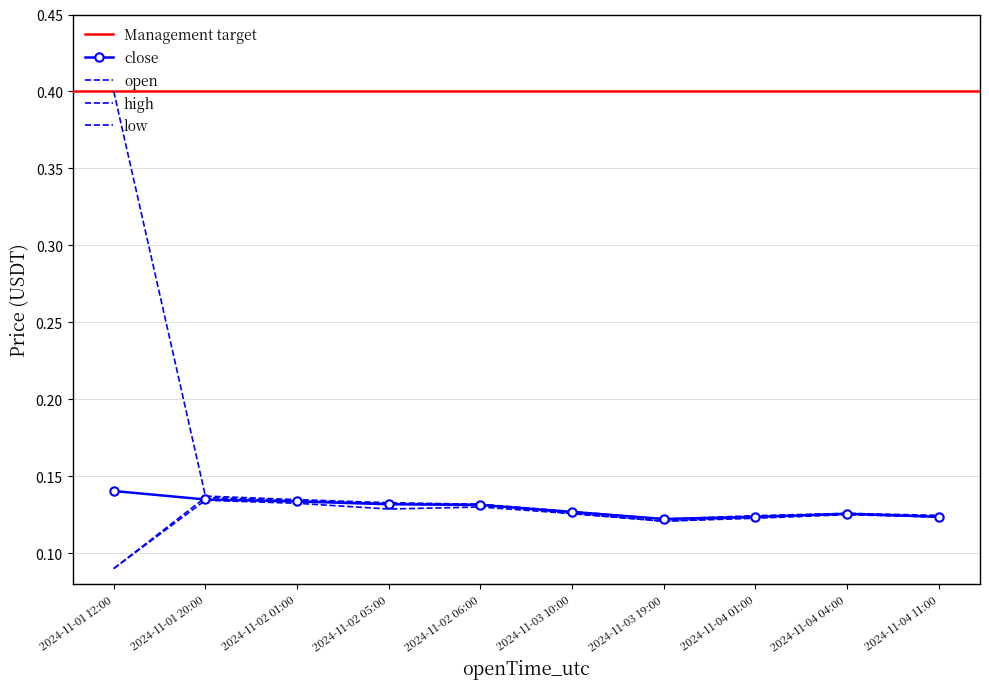

What position from the left is 2024-11-04 11:00?

10